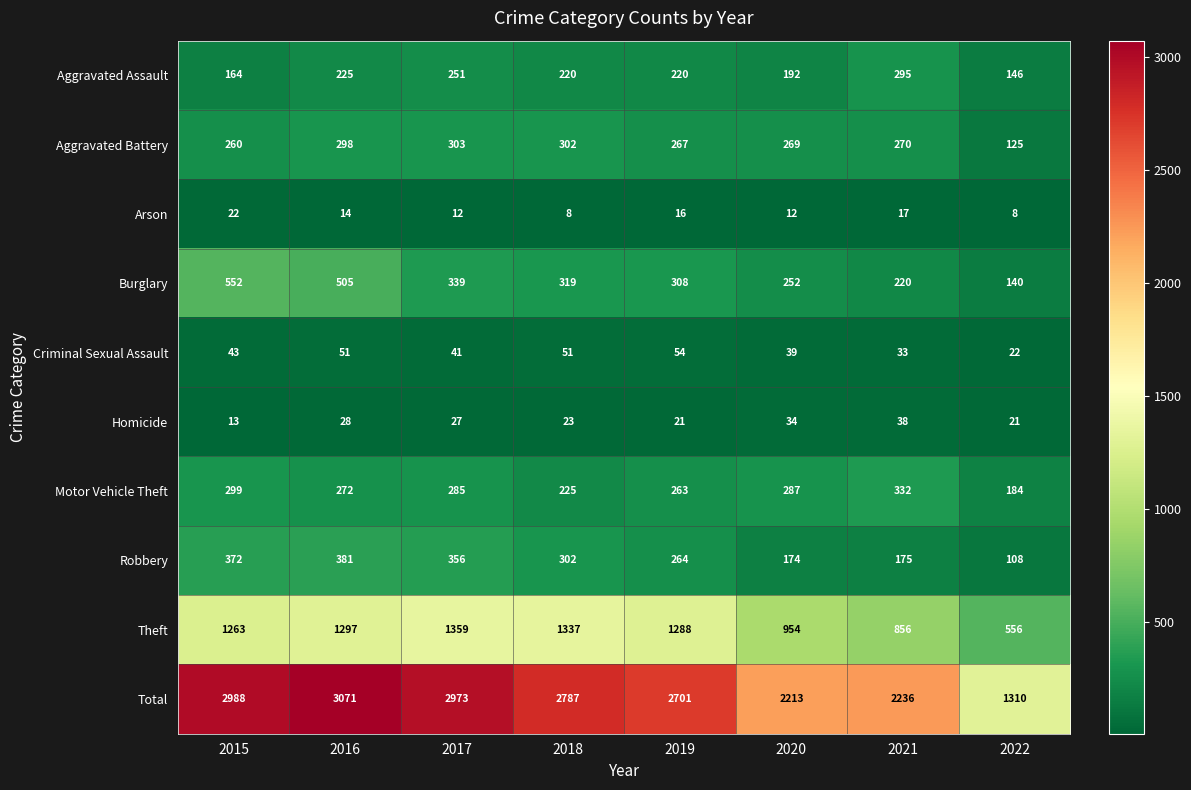

What is the average value of the Homicide series?

26